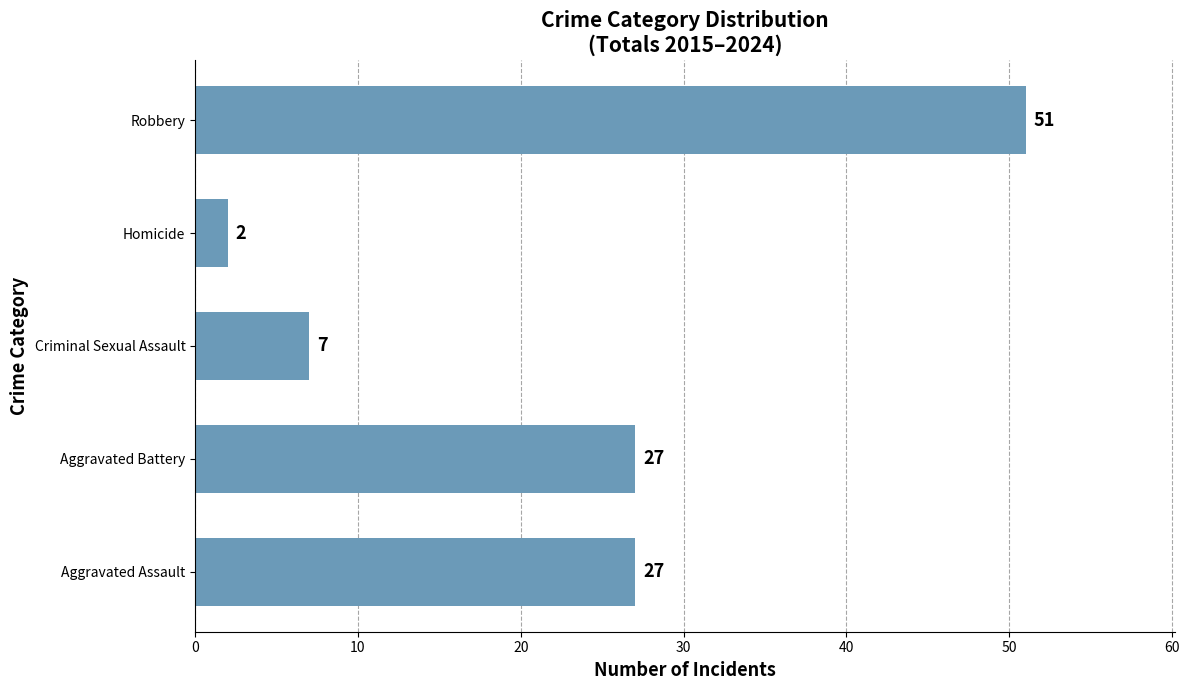

What is the sum of all values?

114